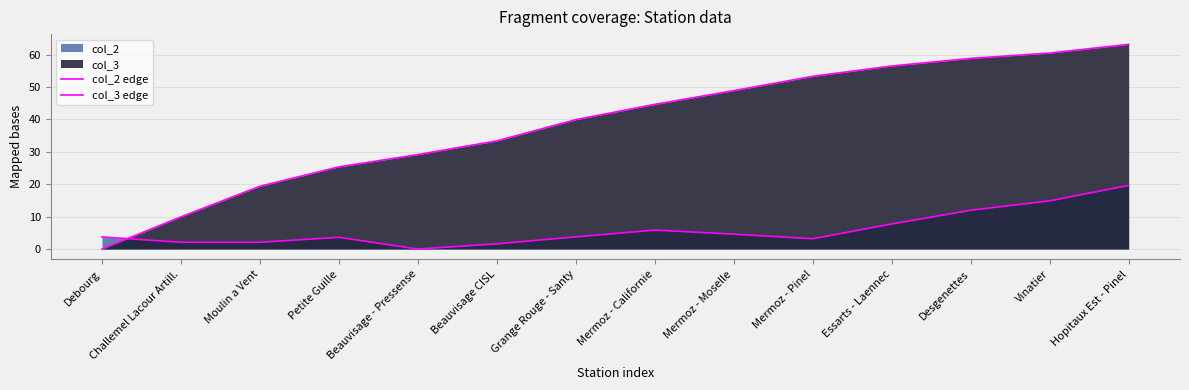

Is it true that col_2 edge equals 4.6 at Mermoz - Moselle?

True